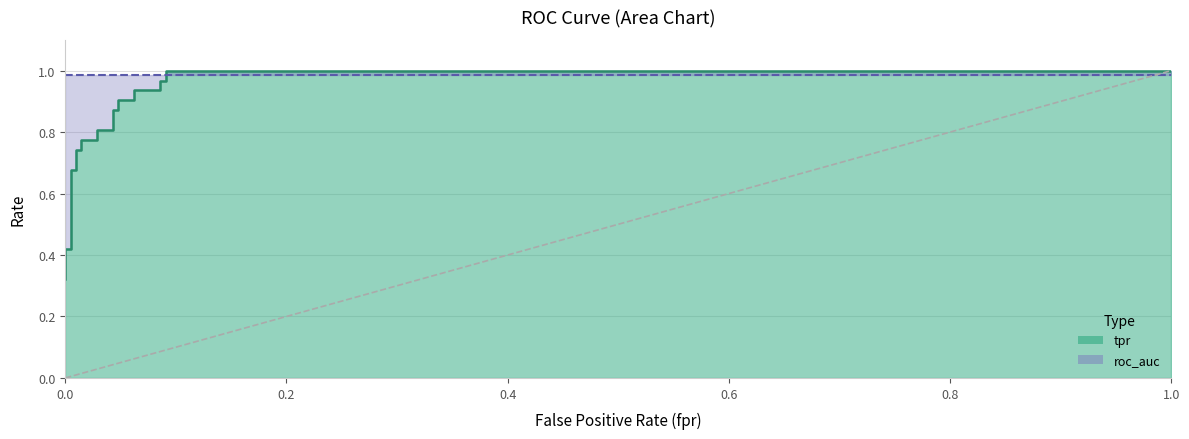

Between which two adjacent categories do fpr and roc_auc first intersect?

19 and 20